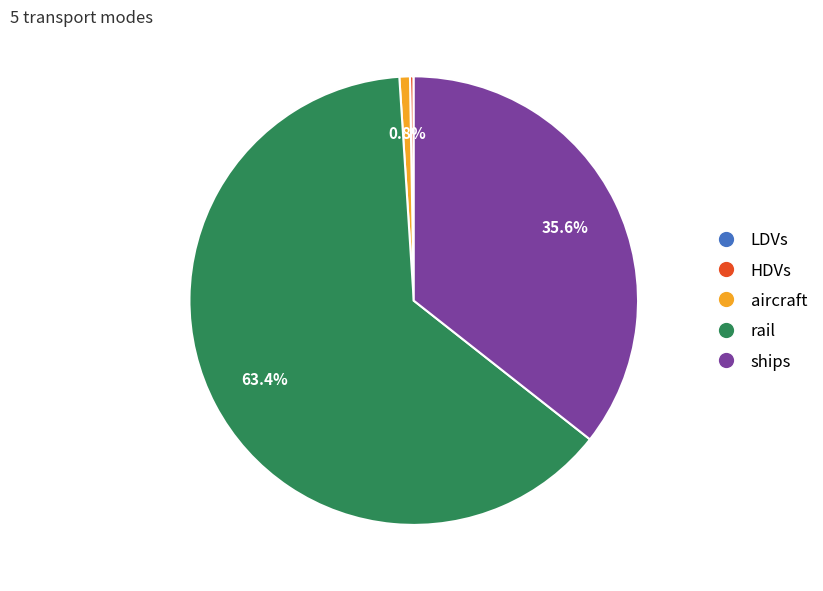

What is the largest slice in the pie chart?

rail